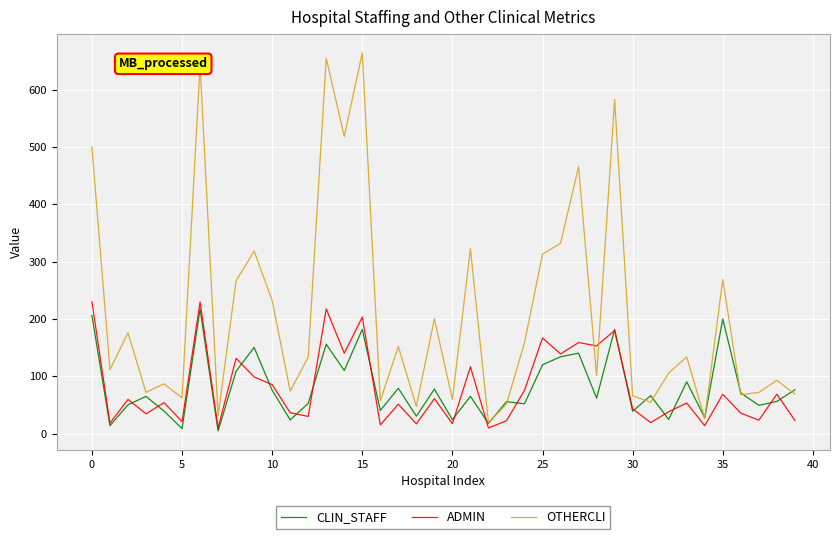

Which series has the largest range (max minus min)?

OTHERCLI